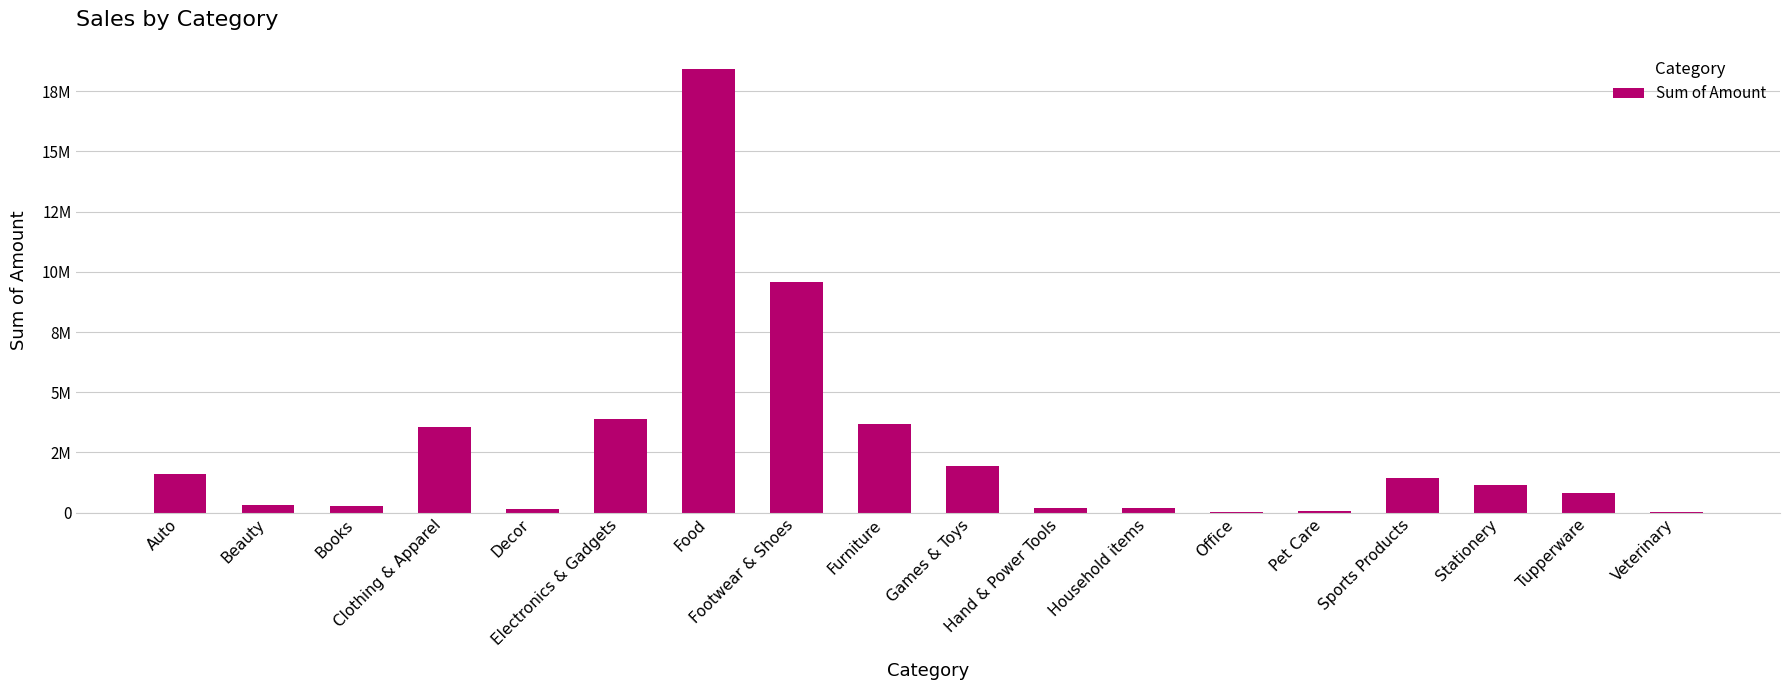

Rank the categories by value from highest to lowest.

Food, Footwear & Shoes, Electronics & Gadgets, Furniture, Clothing & Apparel, Games & Toys, Auto, Sports Products, Stationery, Tupperware, Beauty, Books, Household items, Hand & Power Tools, Decor, Pet Care, Veterinary, Office